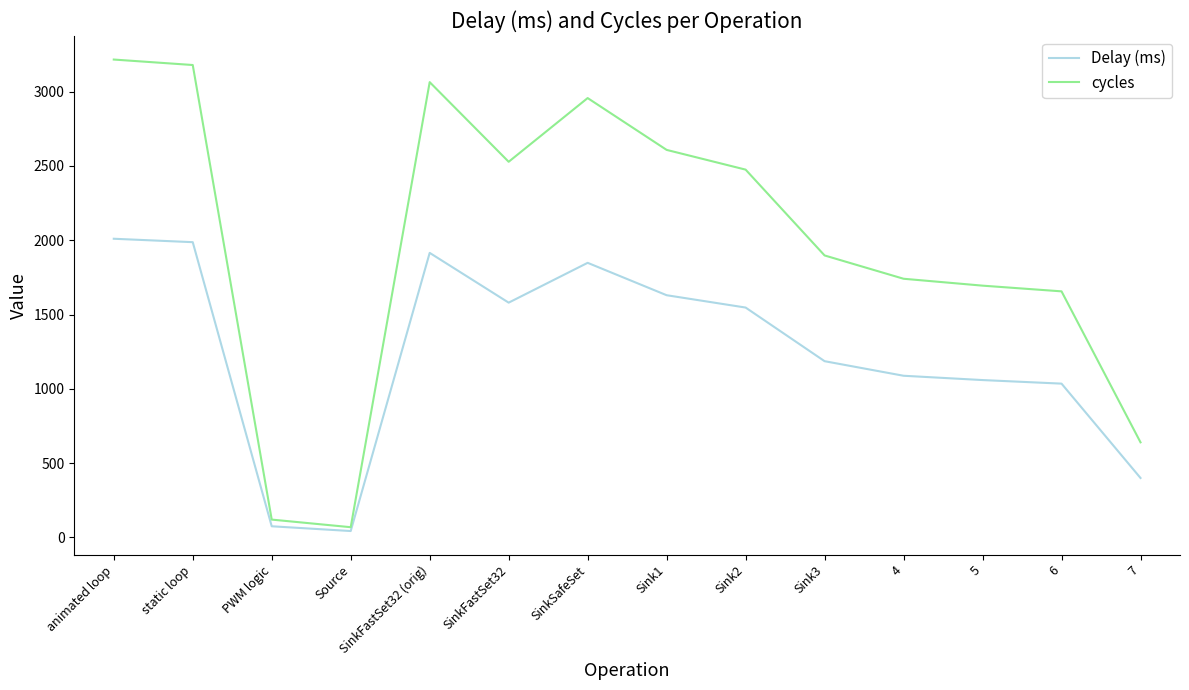

What is the sum of all Delay (ms) values?

17403.0